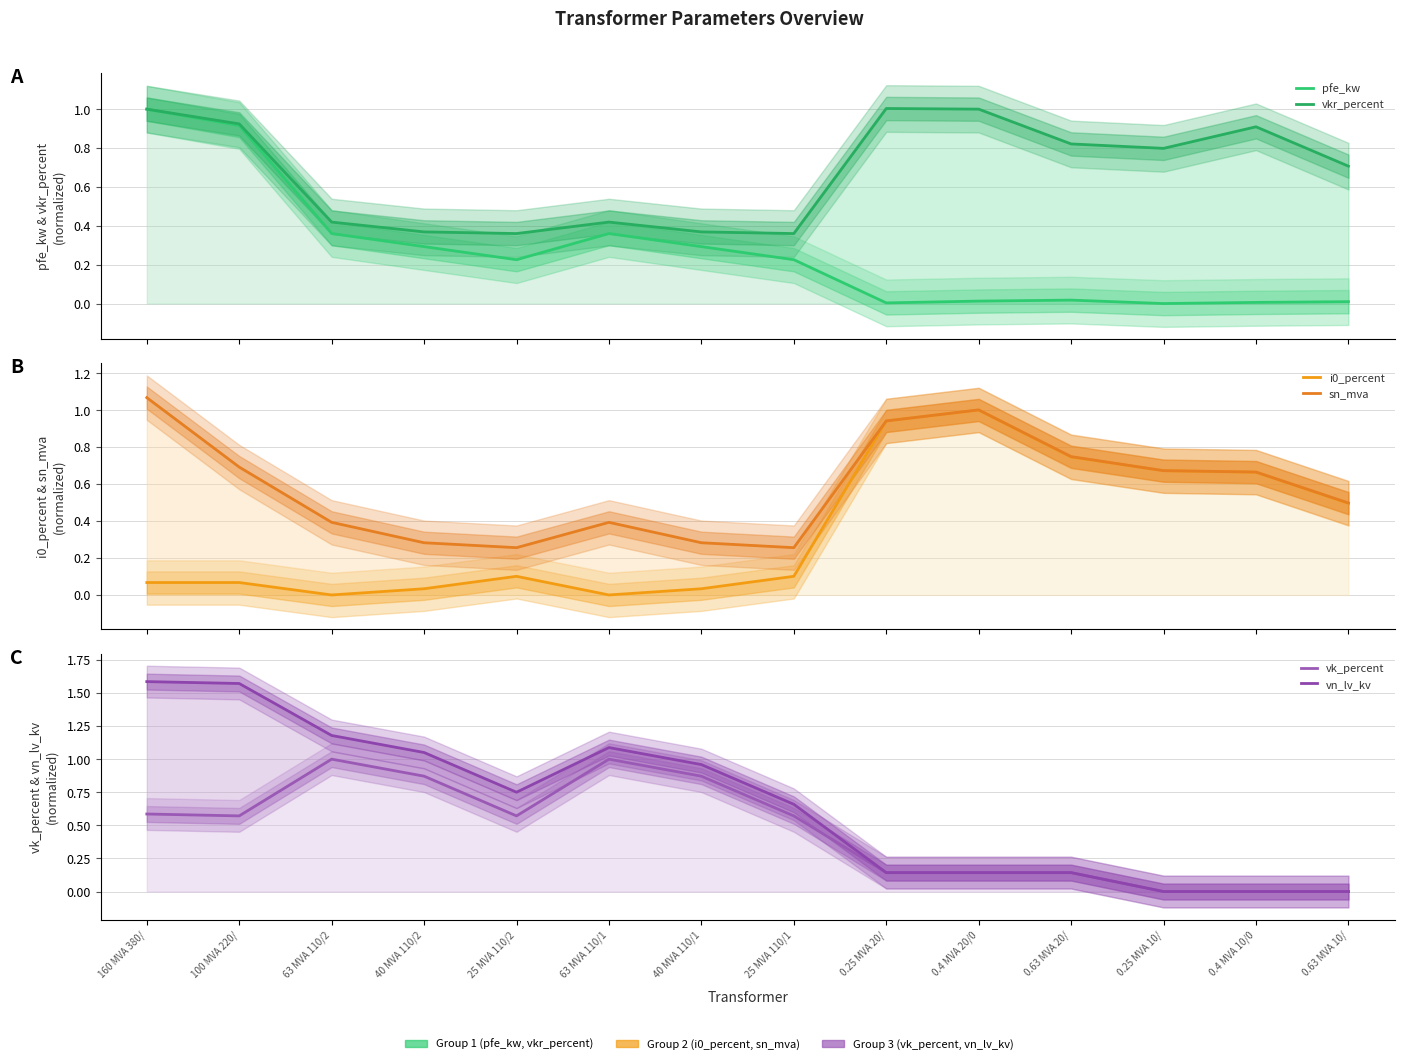

Which series has the widest spread of values?

vn_lv_kv